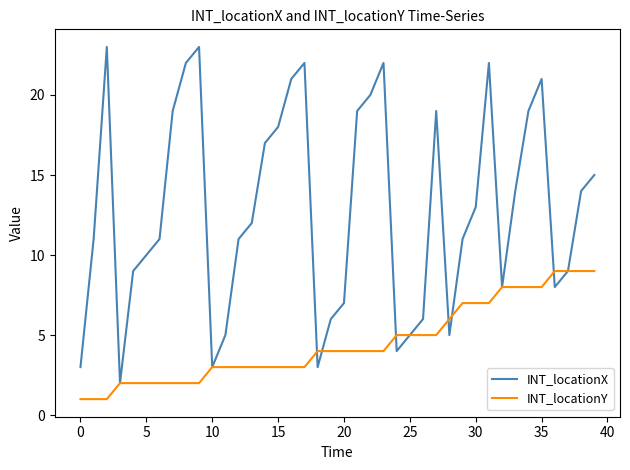

Does the chart have visible grid lines?

No